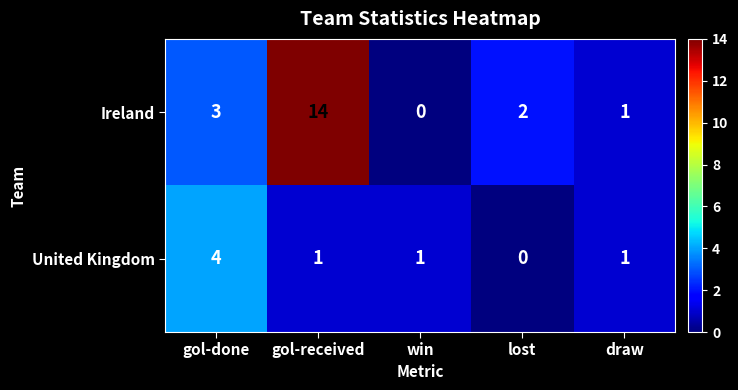

Reading left to right, transcribe all the data shown in this chart.

Ireland: gol-done=3	gol-received=14	win=0	lost=2	draw=1
United Kingdom: gol-done=4	gol-received=1	win=1	lost=0	draw=1